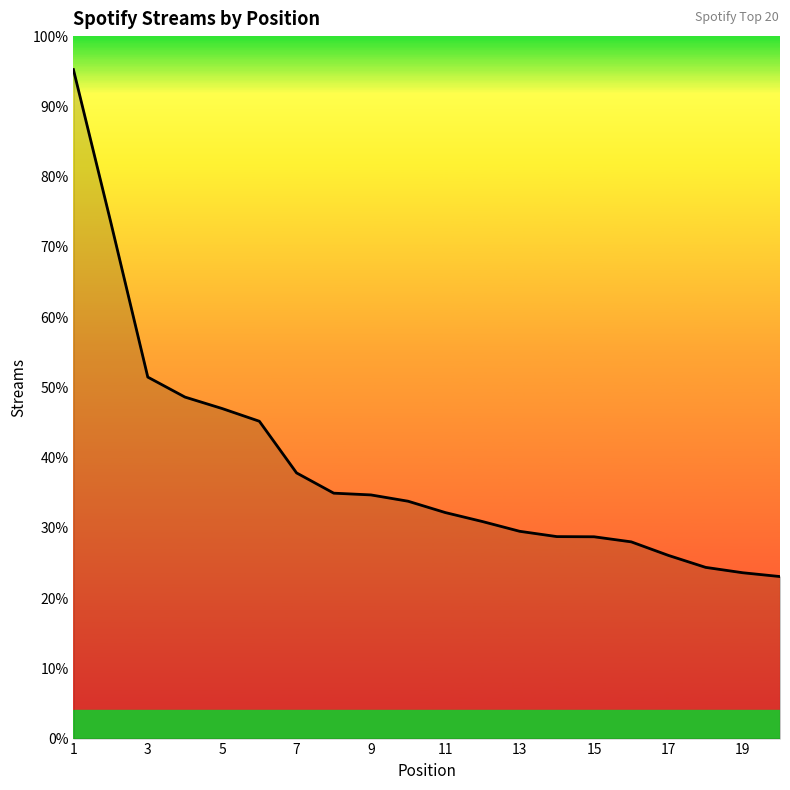

Does the chart have visible grid lines?

No